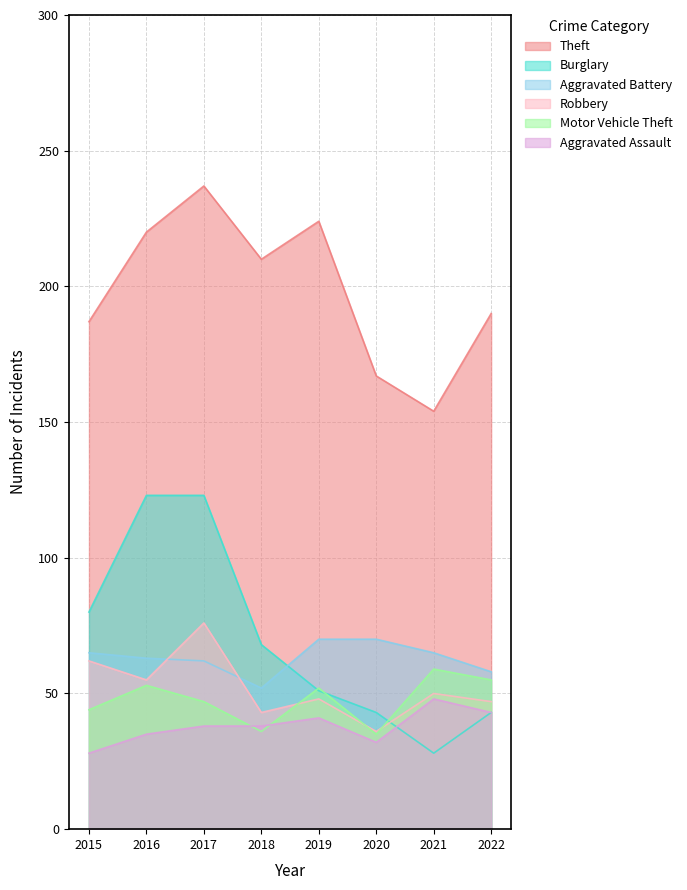

List the labels in order of Robbery value, smallest first.

2020, 2018, 2022, 2019, 2021, 2016, 2015, 2017